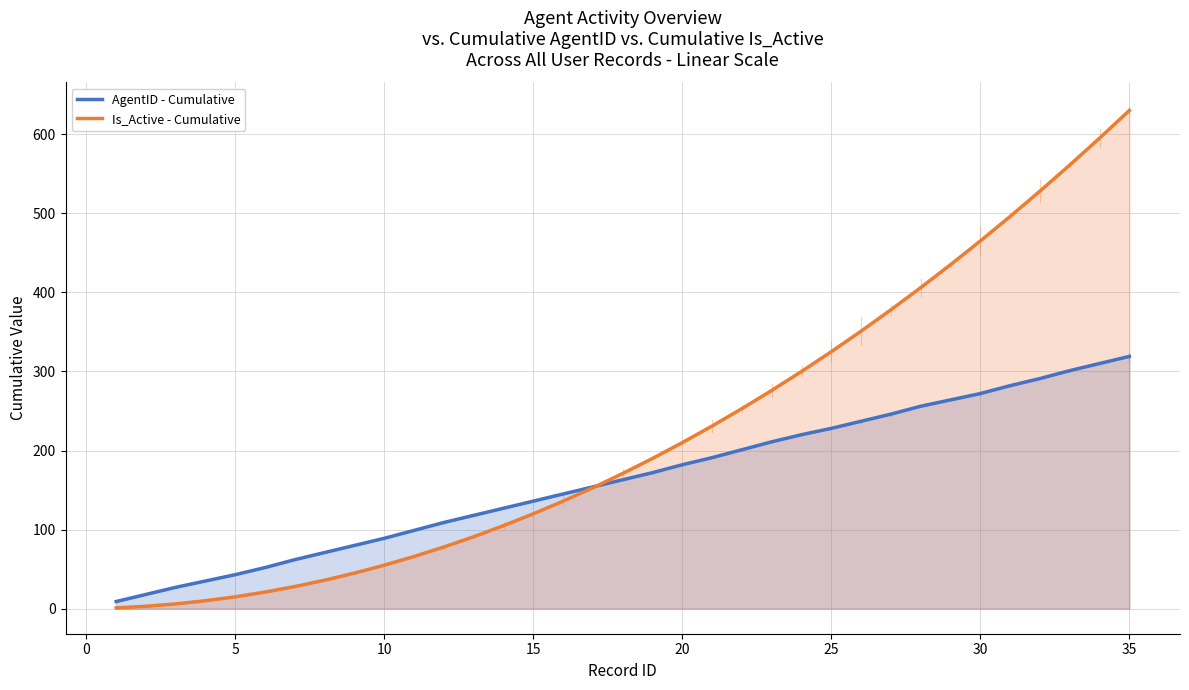

At which category is the sum across all series the highest?

35